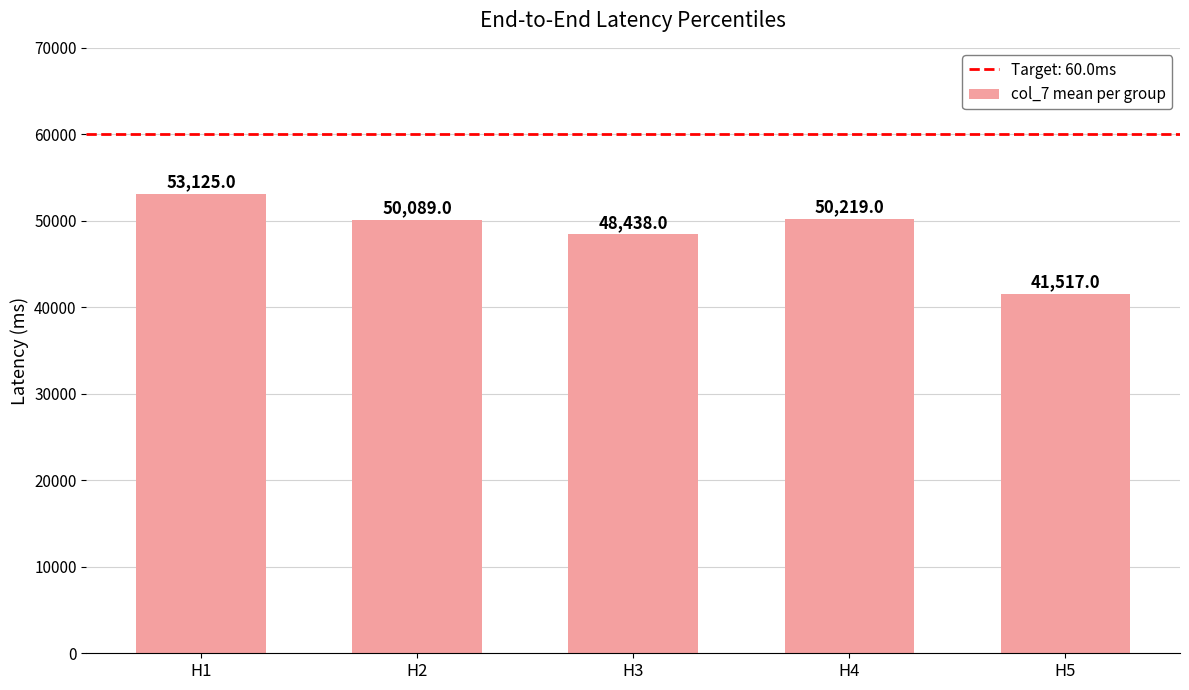

List the labels in order of value, largest first.

H1, H4, H2, H3, H5